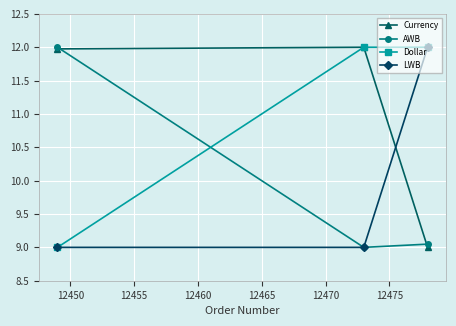

At how many categories does at least one series exceed 11?

3